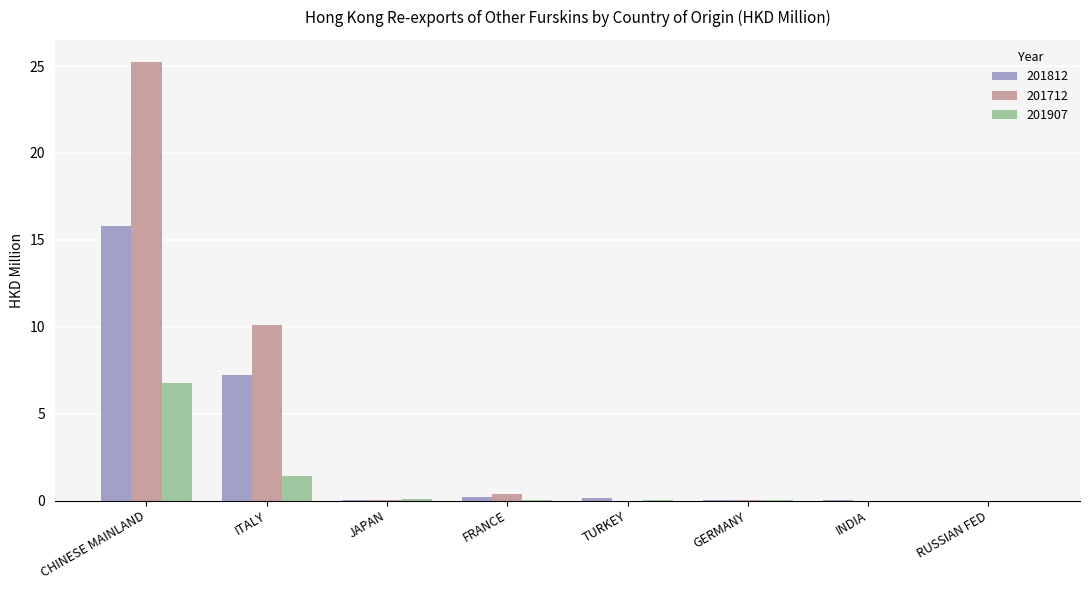

What is the sum of the 201907 values at RUSSIAN FED and CHINESE MAINLAND?

6.7